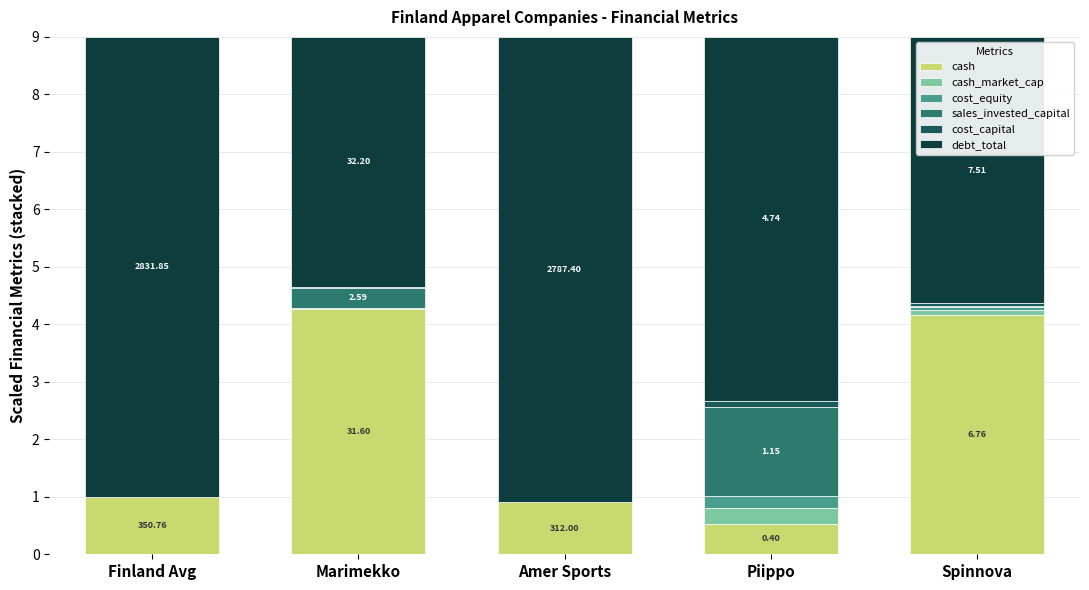

What are all the series names shown in the legend?

cash, cash_market_cap, cost_equity, sales_invested_capital, cost_capital, debt_total